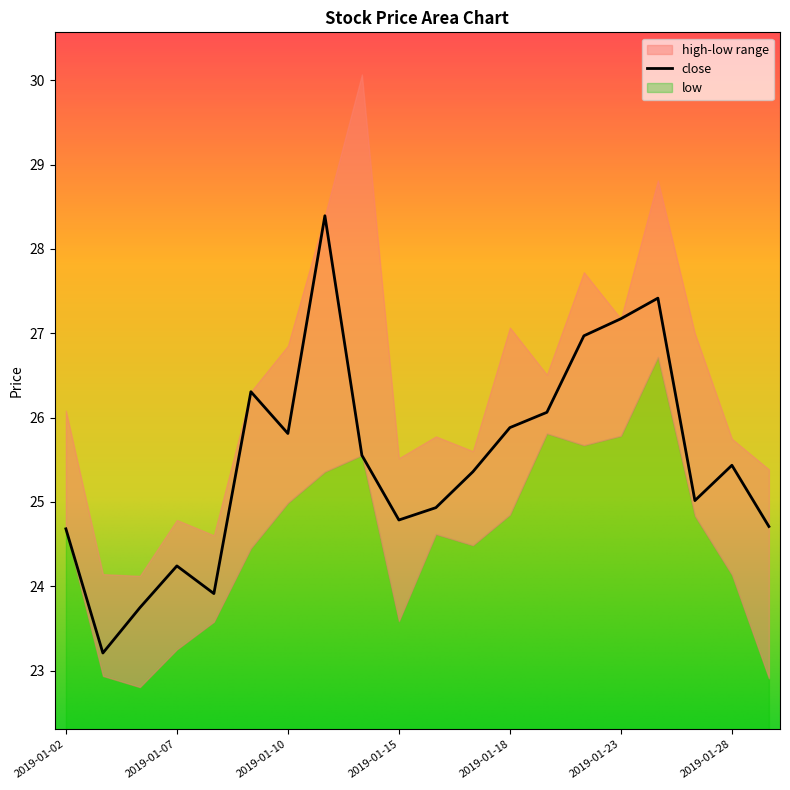

Which label corresponds to the largest value in the chart?

2019-01-11